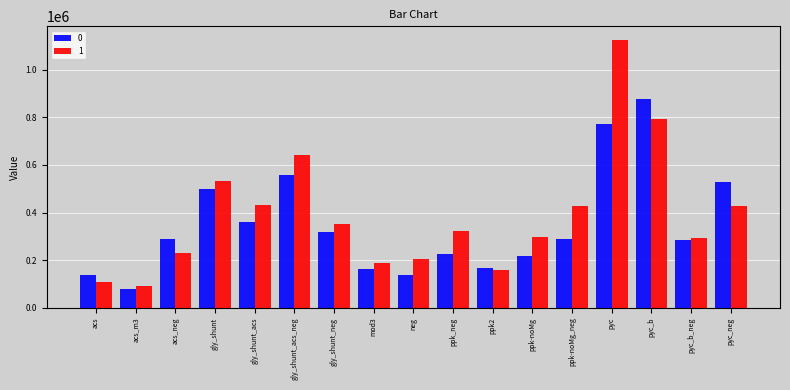

What value does the 0 series have at pyc_b?

877455.2